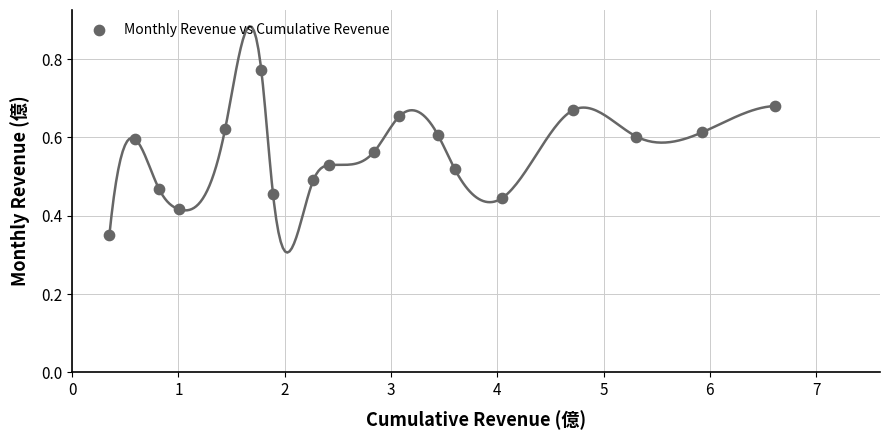

What is the range of X values (max minus min)?

6.3